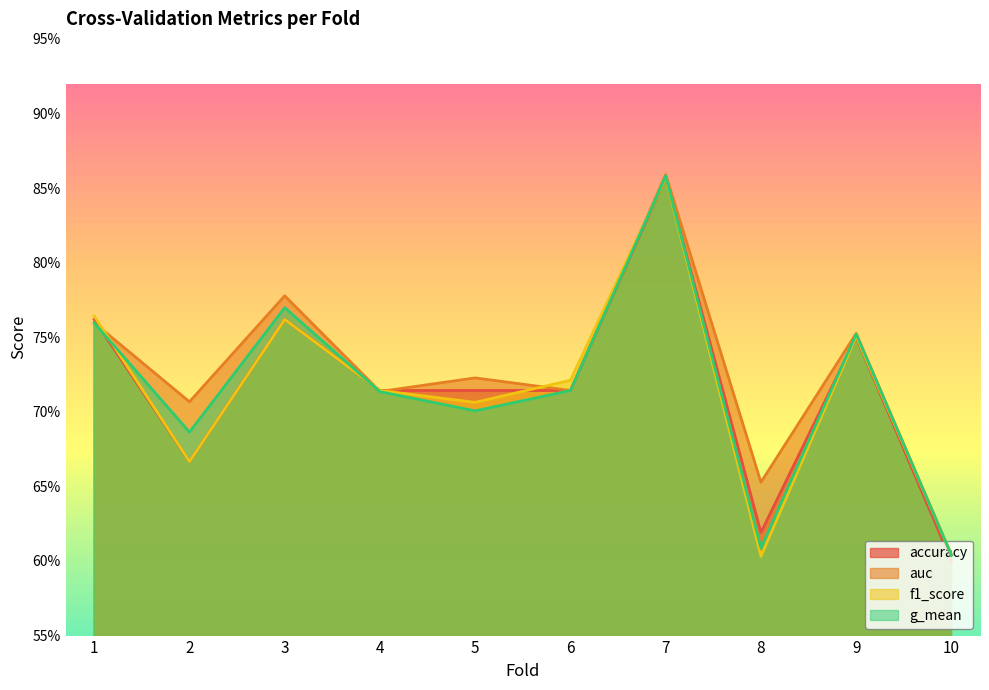

Which label corresponds to the largest value in the chart?

7